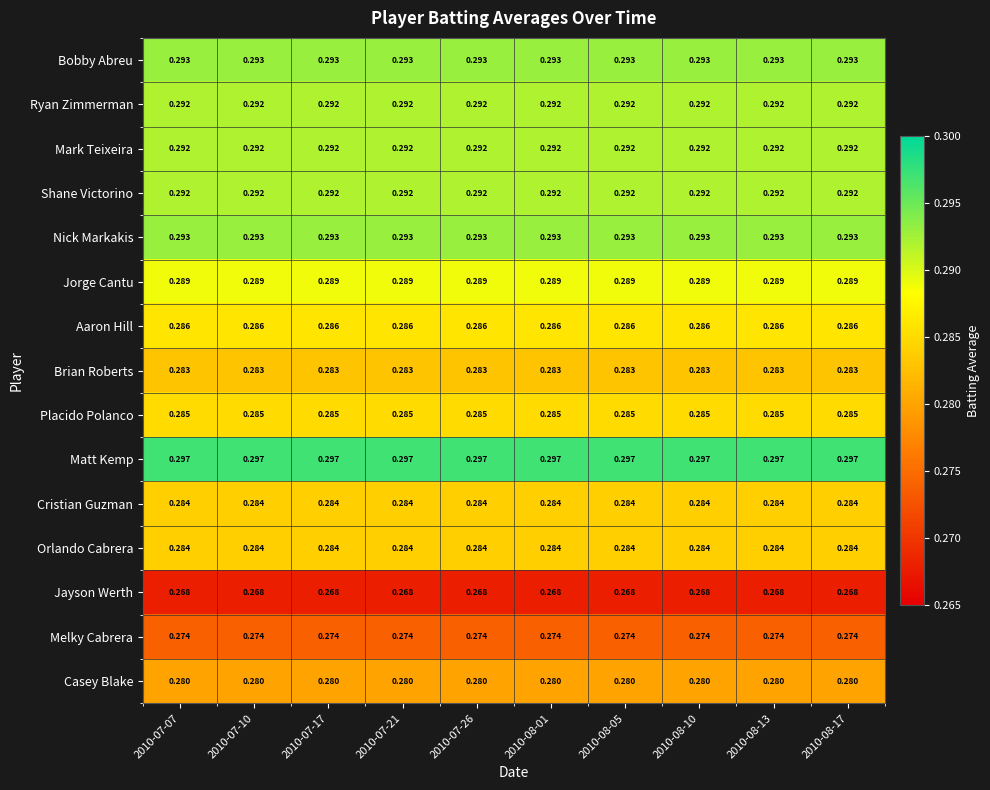

Is the value of Bobby Abreu at 2010-08-01 greater than the value of Brian Roberts at 2010-07-07?

Yes